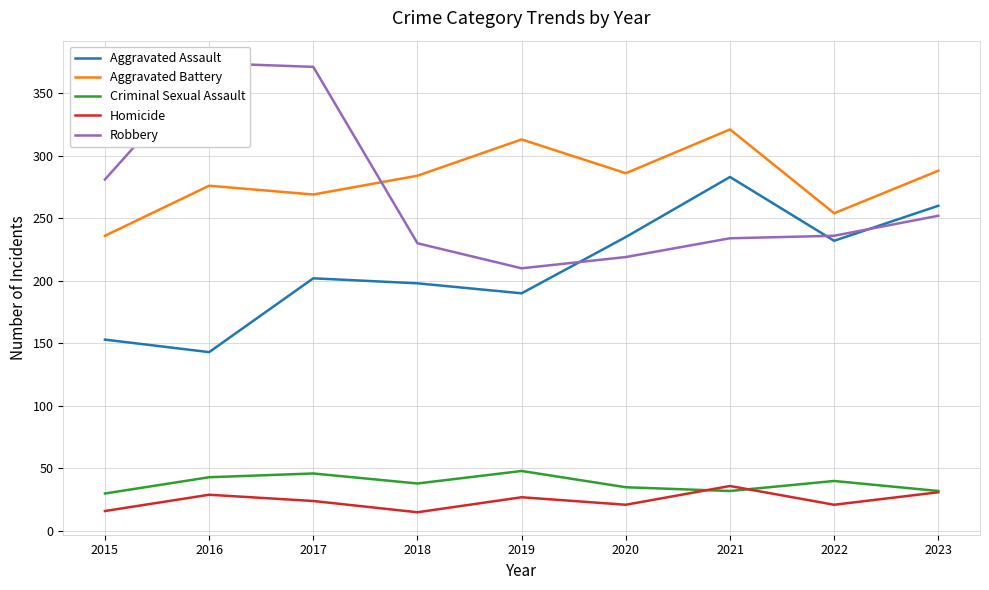

True or false: Aggravated Assault and Homicide intersect in this chart.

False